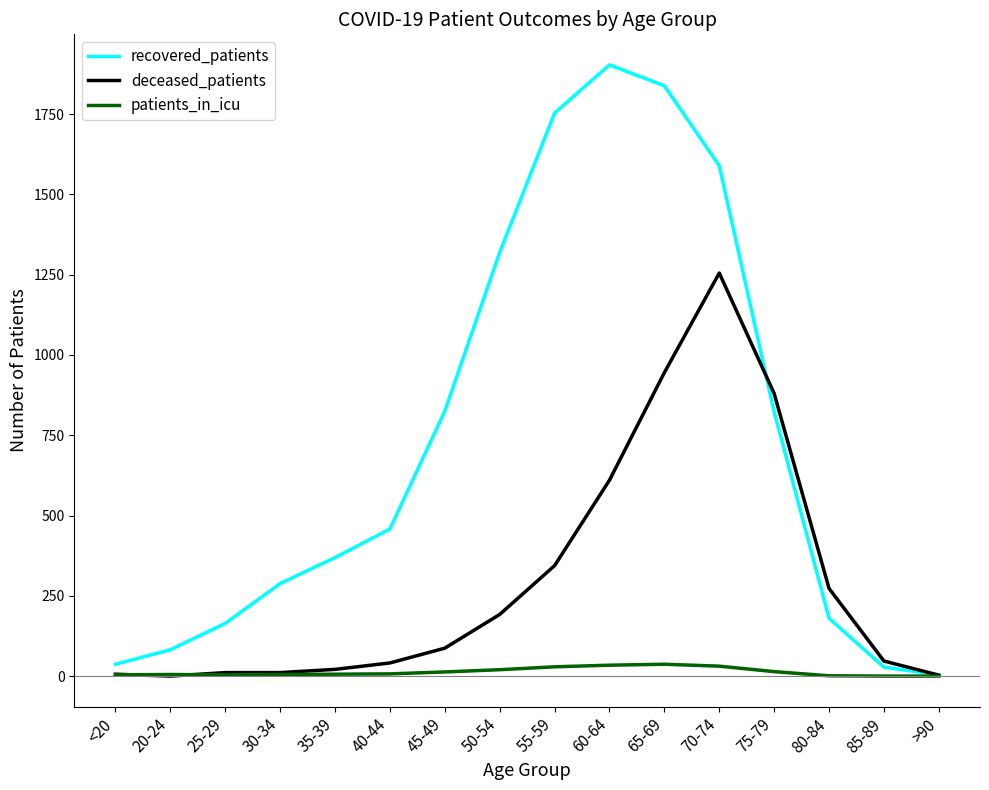

How many intersections are there between deceased_patients and patients_in_icu?

2